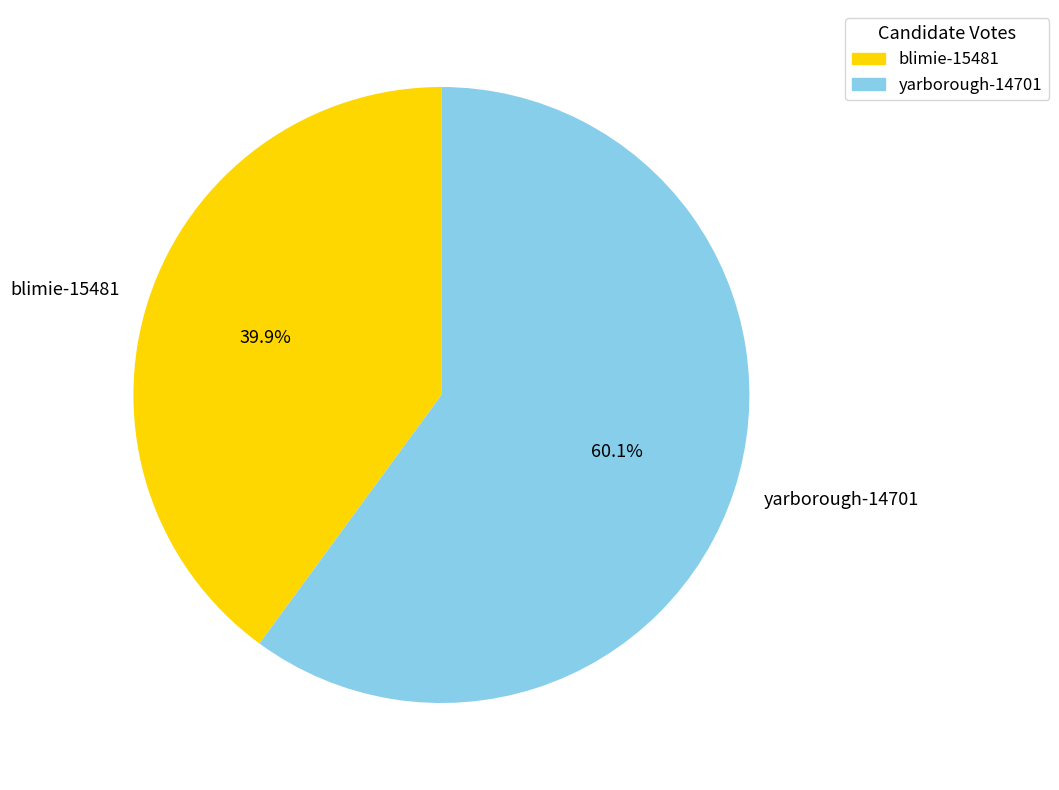

Count the number of slices in the pie.

2